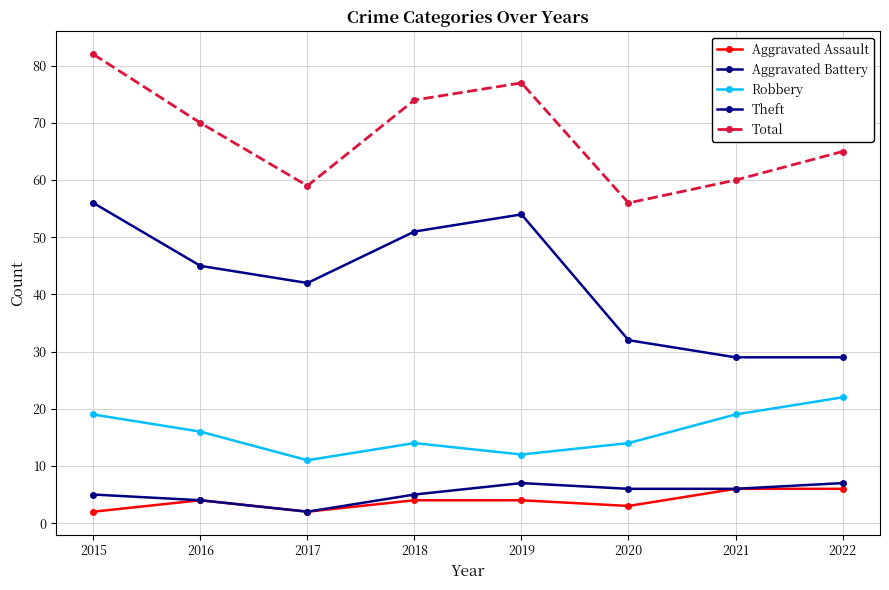

What is the spread (max minus min) of values at 2015?

80